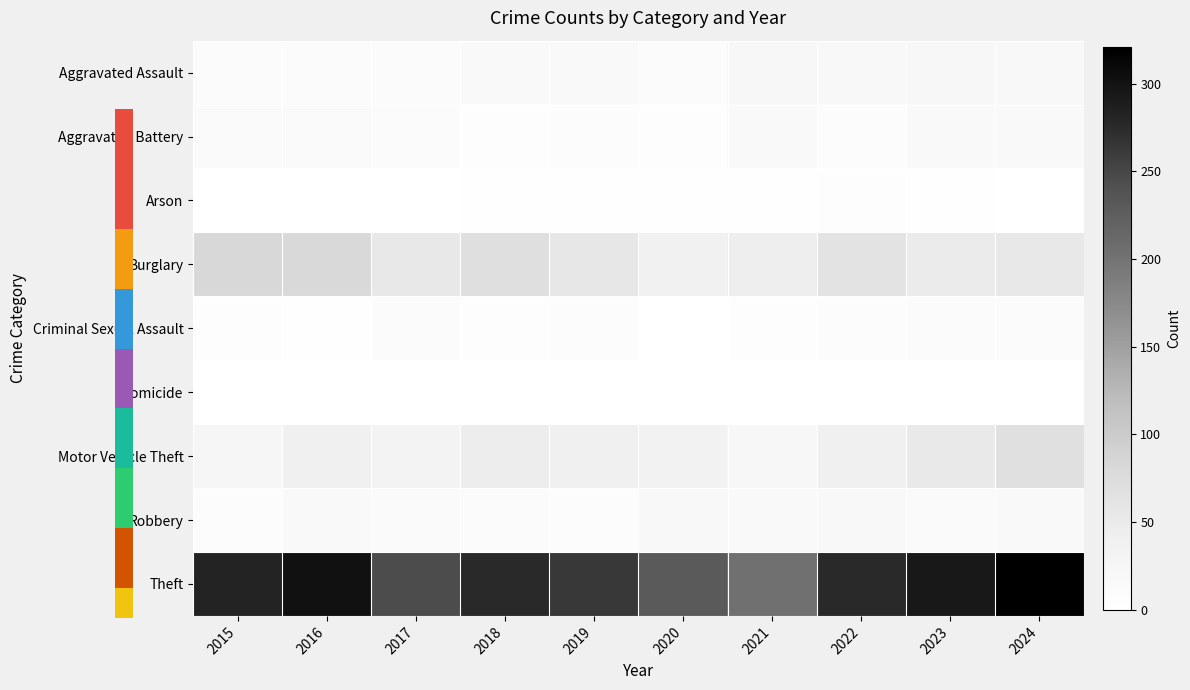

Is the value of Burglary at 2020 greater than the value of Aggravated Assault at 2022?

Yes